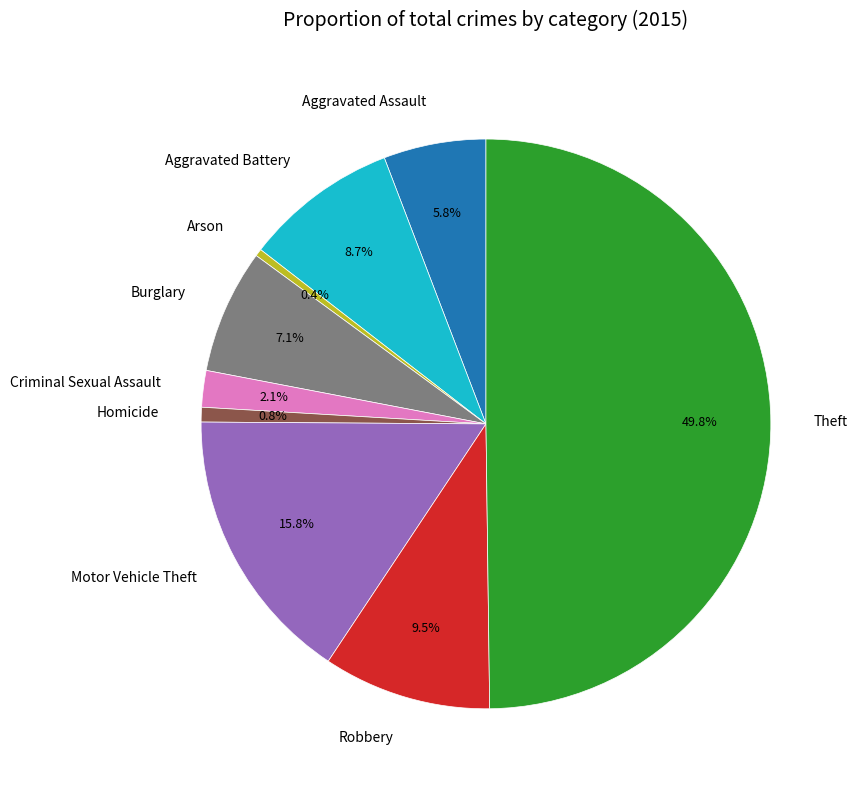

What is the largest slice in the pie chart?

Theft